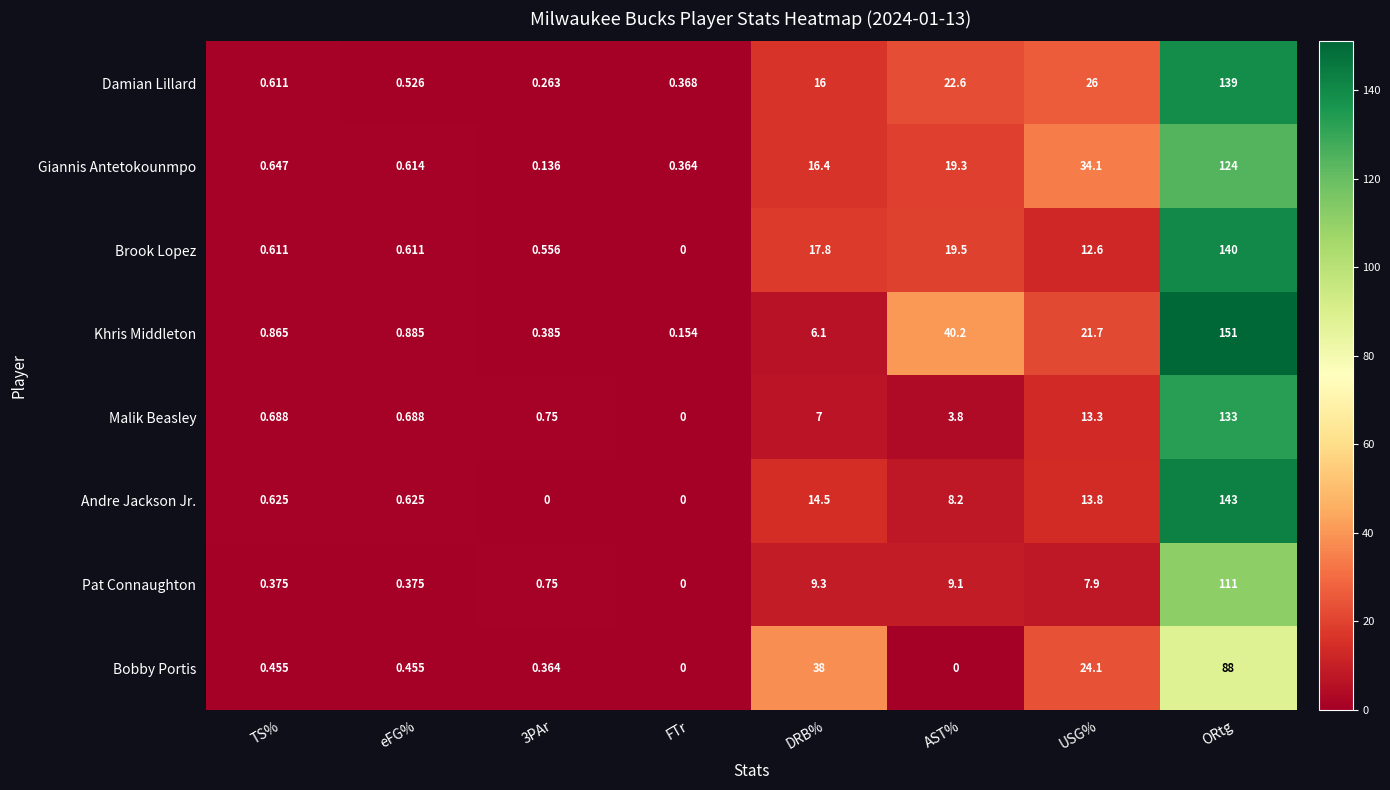

How many categories are shown in the chart?

8